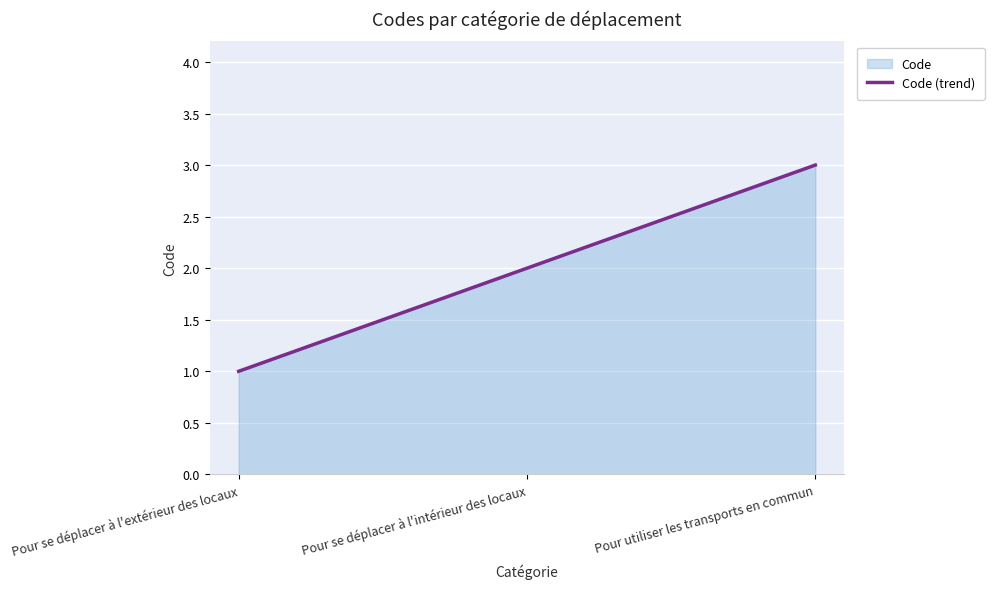

Which label corresponds to the smallest value in the chart?

Pour se déplacer à l'extérieur des locaux